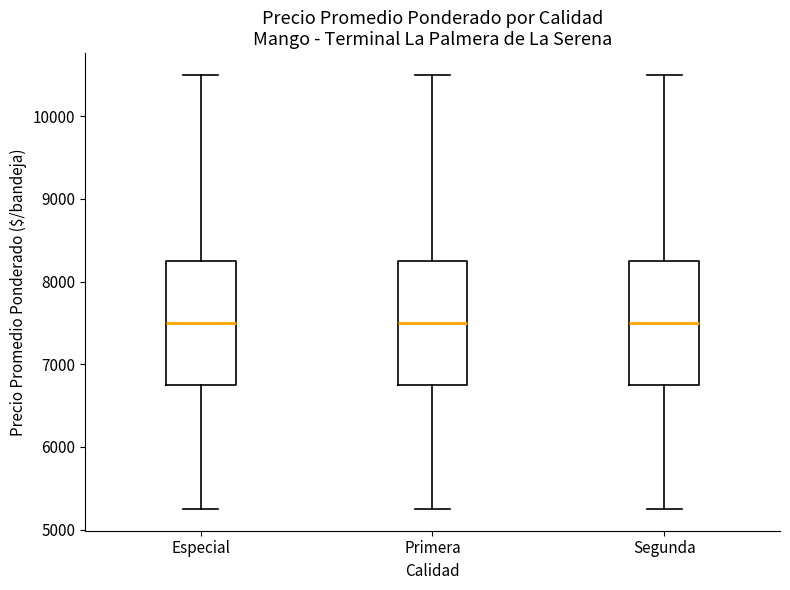

Reading left to right, read every box against the y-axis: the position of its median line, the range the box covers, and the ends of its whiskers. The values are not printed on the chart, so give them approximately, as read against the axis.

Especial: median 7500, box 6800 to 8300, whiskers 5300 to 10500
Primera: median 7500, box 6800 to 8300, whiskers 5300 to 10500
Segunda: median 7500, box 6800 to 8300, whiskers 5300 to 10500